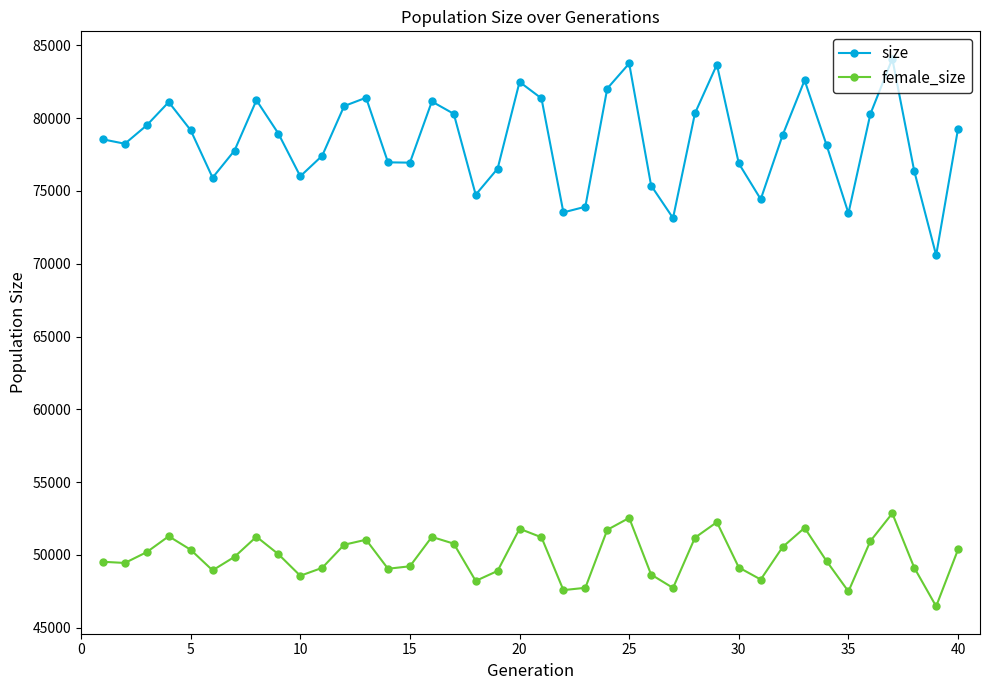

Is this an area chart (filled region under the line)?

No